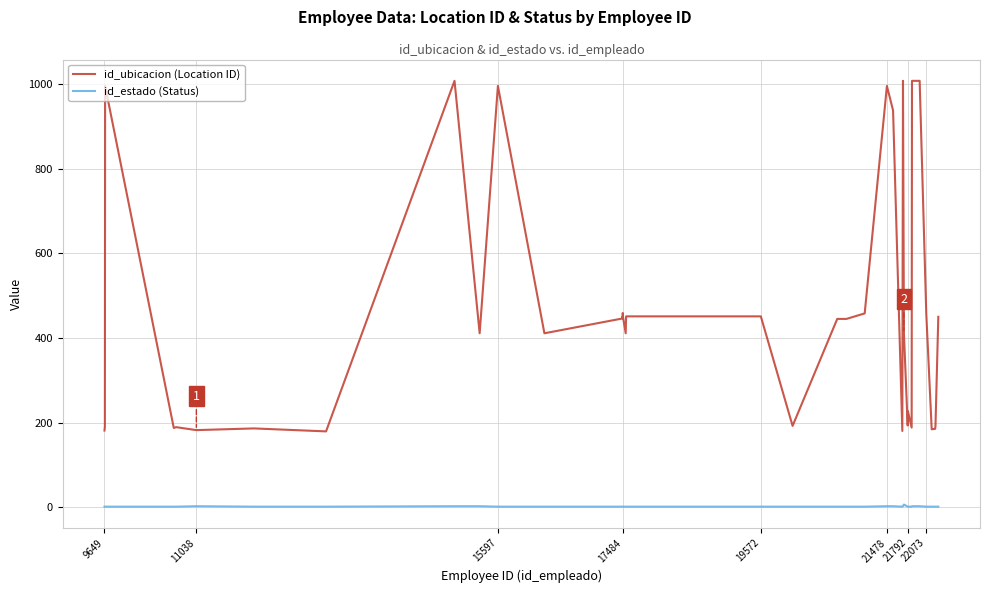

What is the minimum value for id_ubicacion (Location ID)?

179